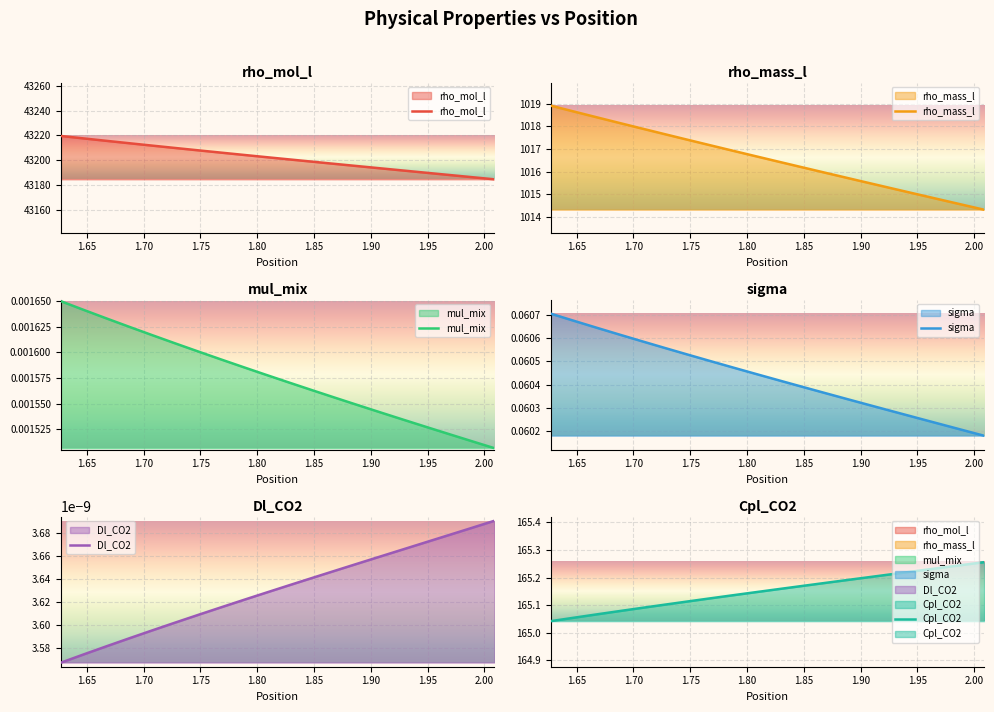

List the series in order of their peak value, highest first.

rho_mol_l, rho_mass_l, Cpl_CO2, sigma, mul_mix, Dl_CO2